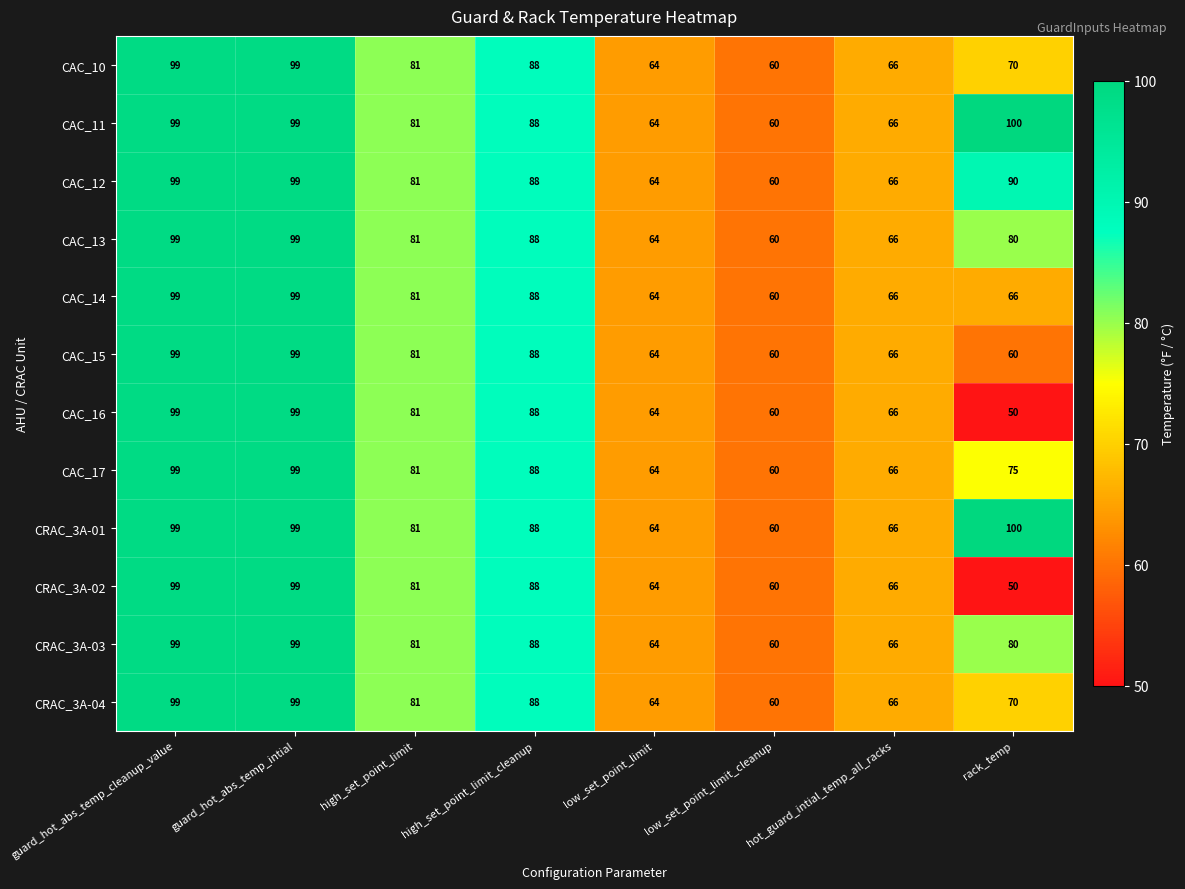

The CRAC_3A-04 series shows 60 at low_set_point_limit_cleanup. True or false?

True